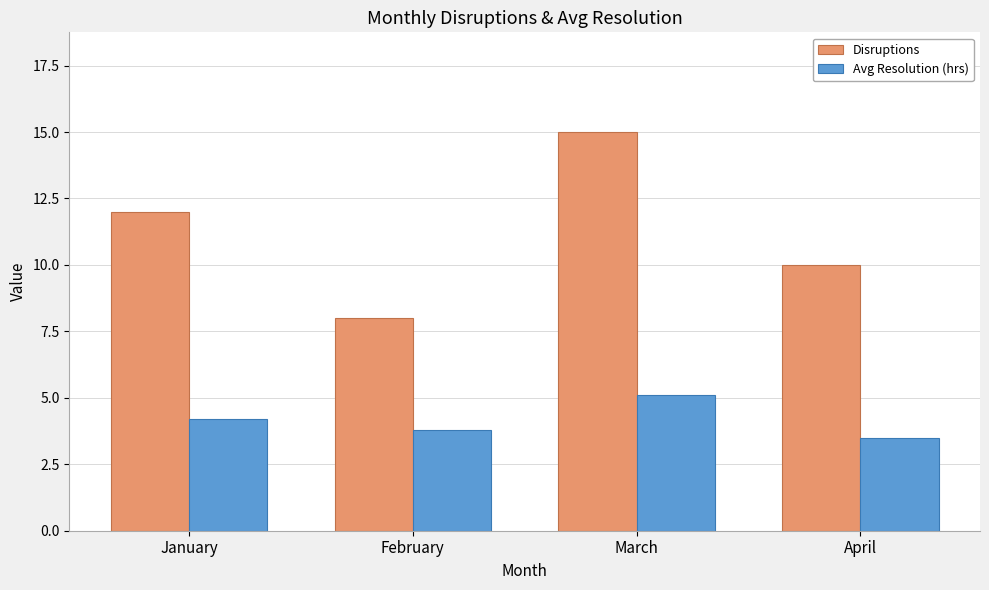

Between February and March, which series saw the biggest shift?

Disruptions